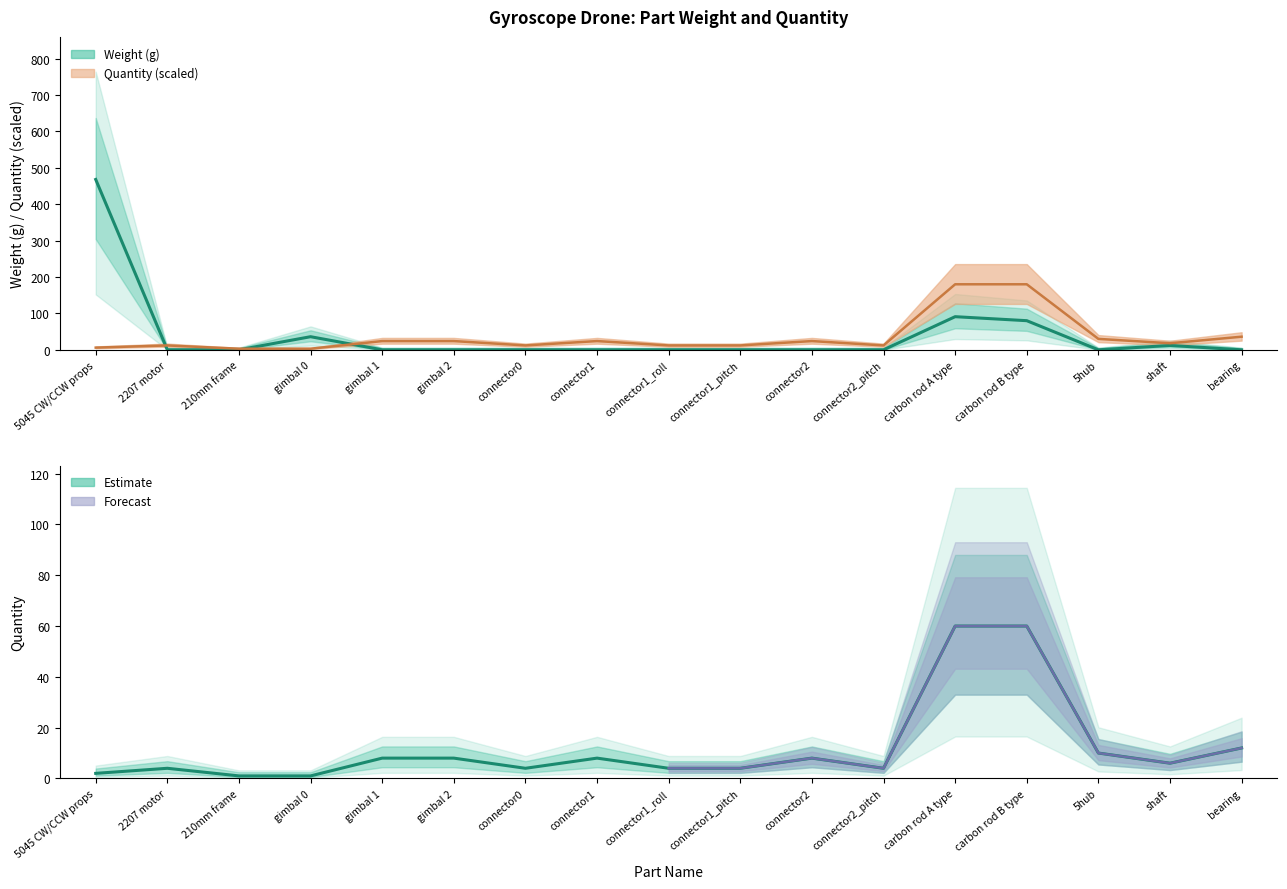

Which series has the widest spread of values?

Weight (g)